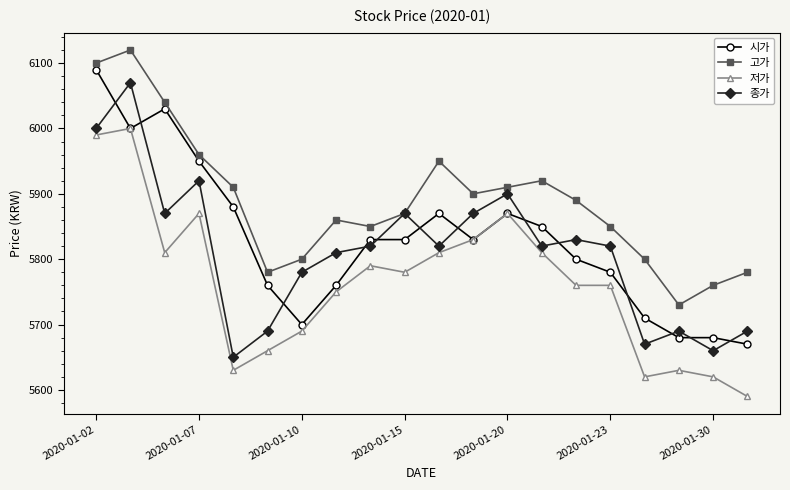

What is the value of the 고가 point at the 5th from the left?

5910